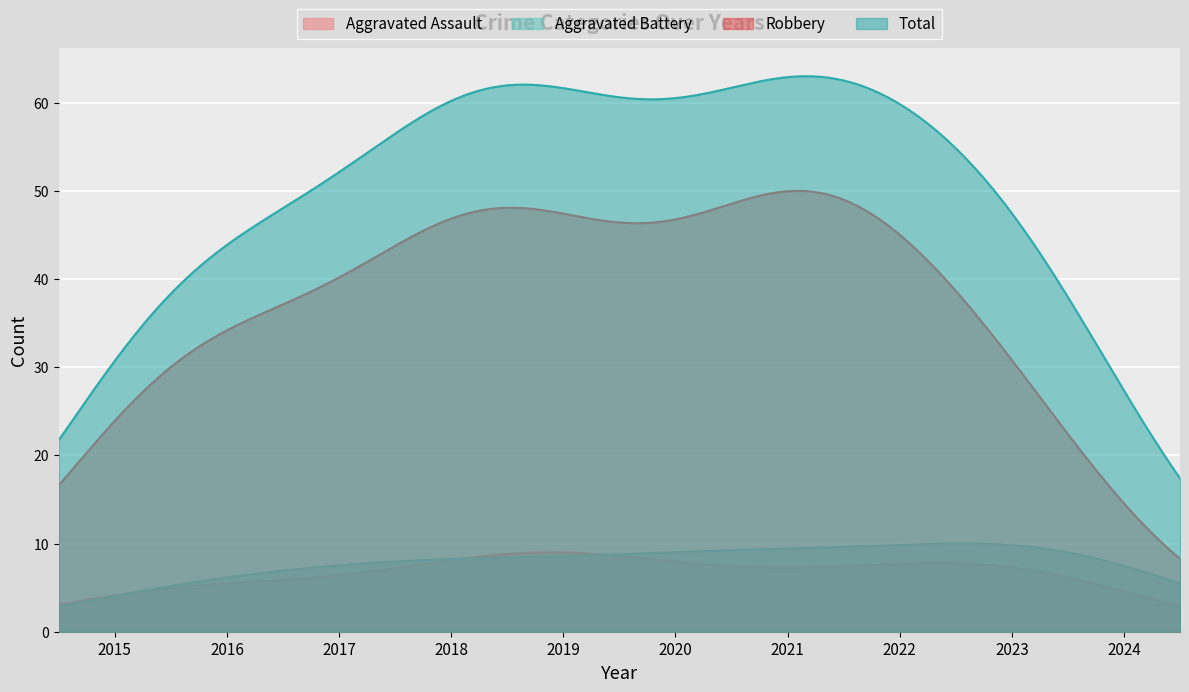

Which series has the widest spread of values?

Total